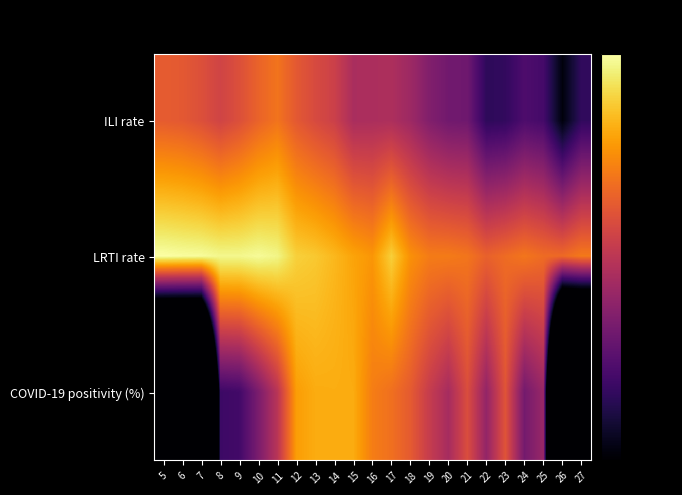

Between 7 and 13, which series saw the biggest shift?

COVID-19 positivity (%)